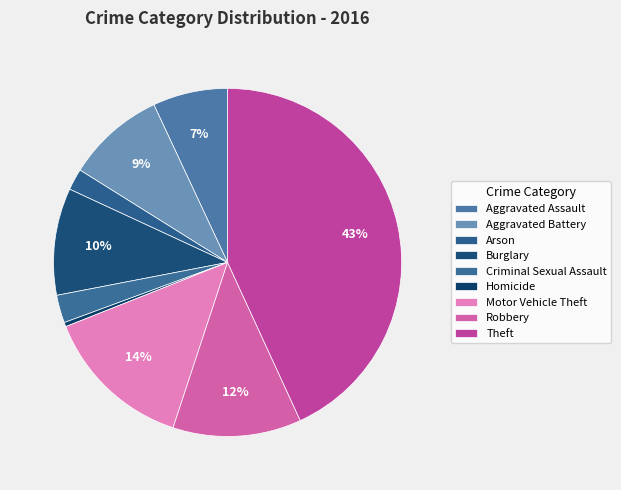

Is it true that Aggravated Assault is 1% of the pie?

False